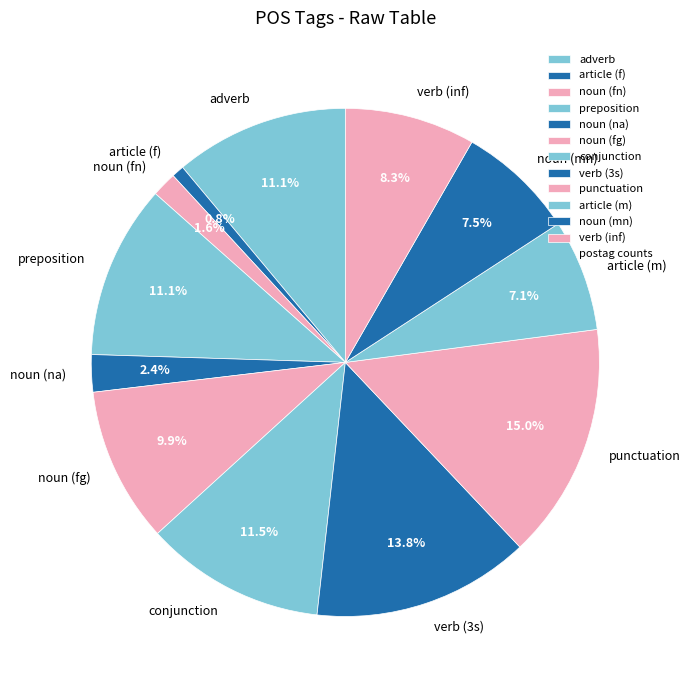

Combined, do noun (na) and noun (mn) account for over 50%?

No